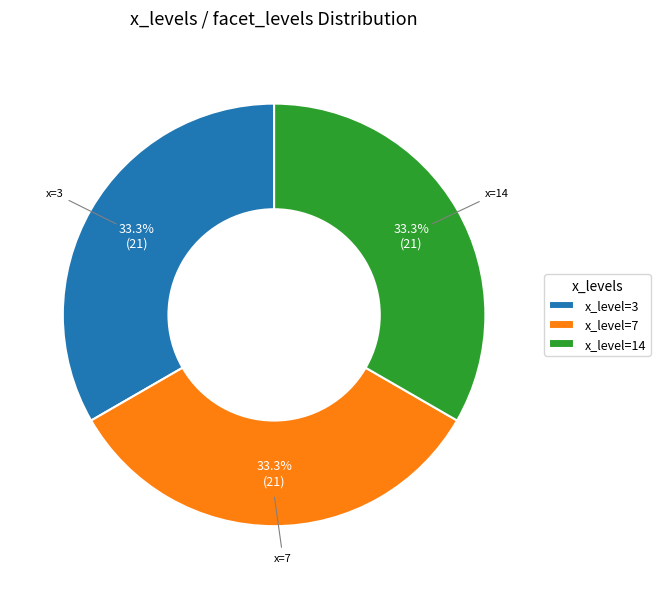

Is there a majority slice in this chart?

No